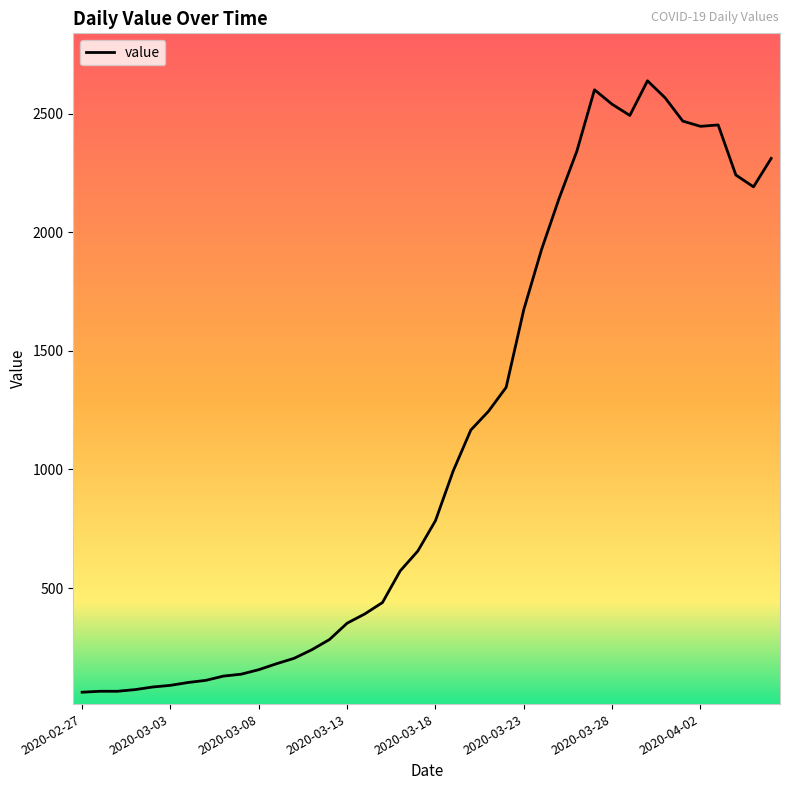

What is the difference between the maximum and minimum values?

2577